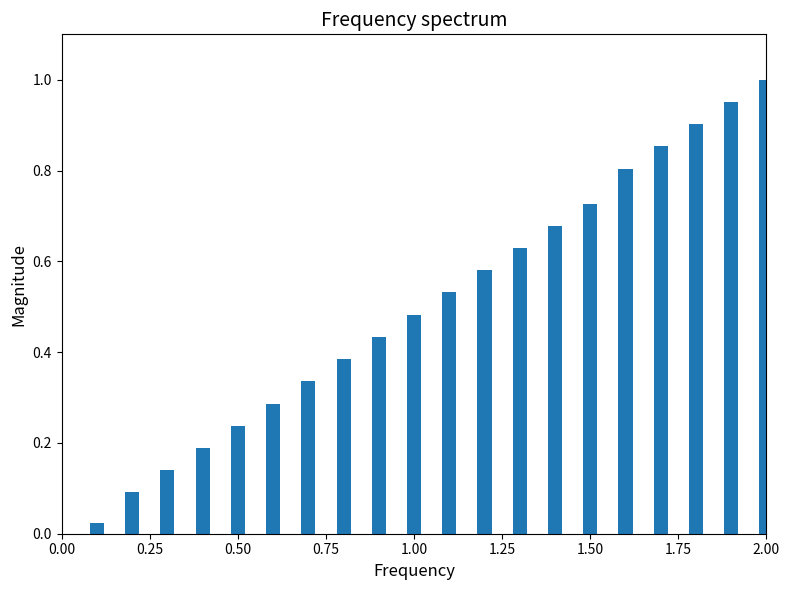

What is the value of the 16th bar from the left?

0.8